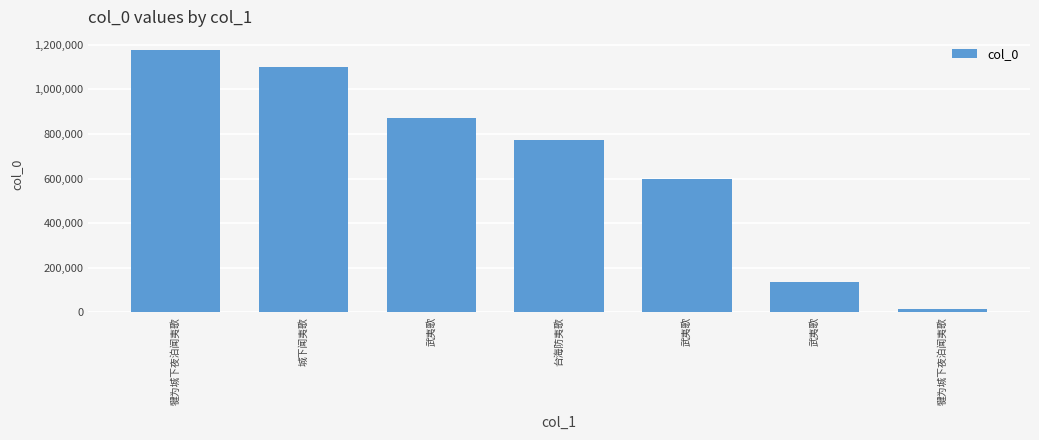

What is the greatest value displayed?

1177033